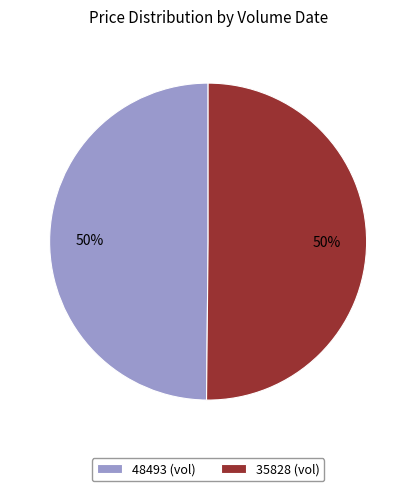

True or false: 35828 (vol) accounts for 36% of the total.

False